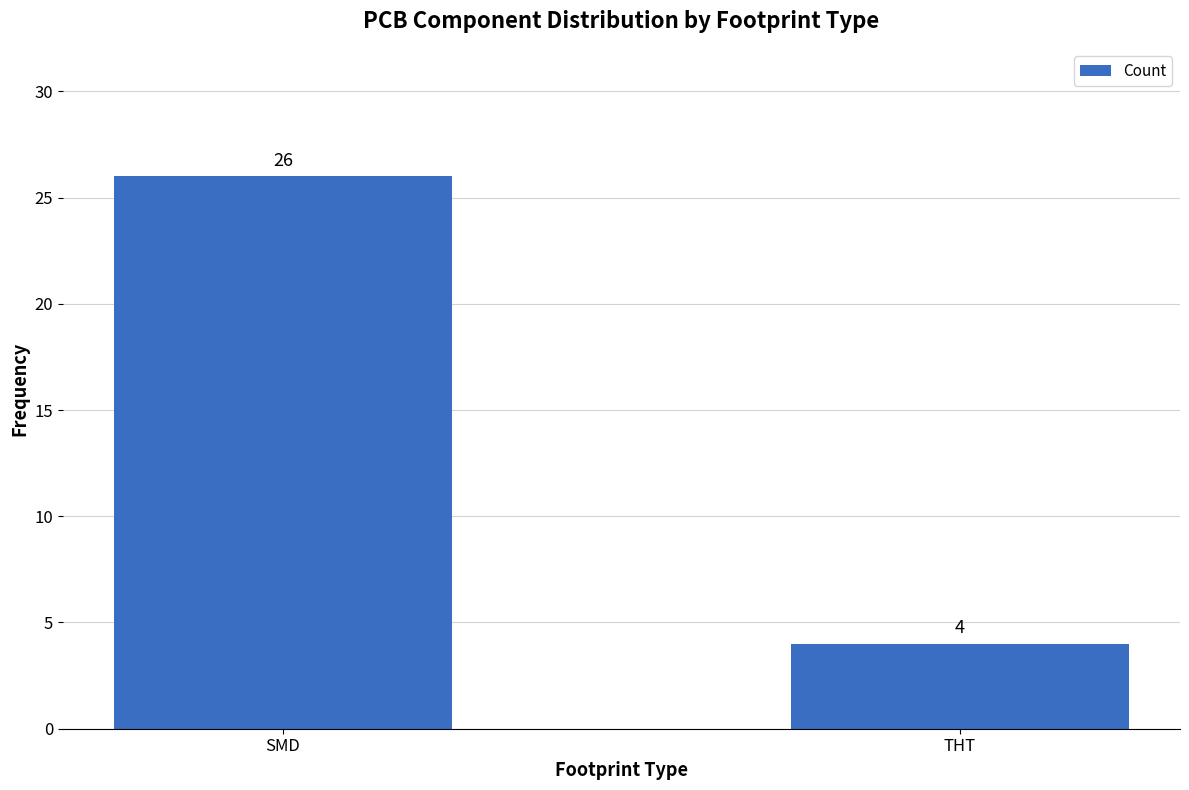

What is the smallest value displayed?

4